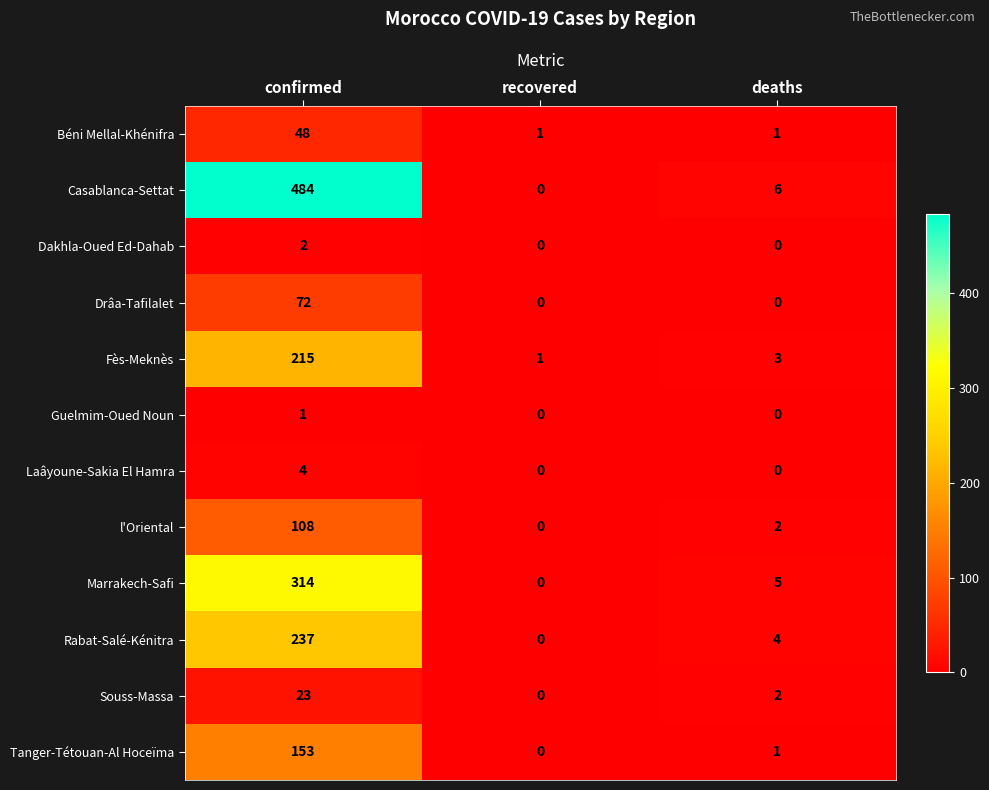

What is the total value across all series at confirmed?

1661